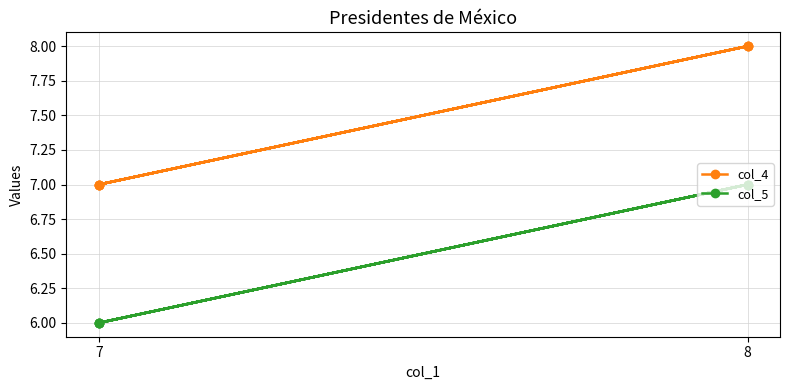

What is the minimum value for col_4?

7